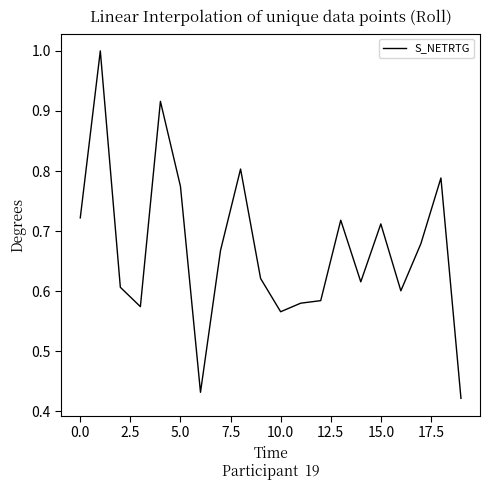

How many lines are shown in the chart?

1